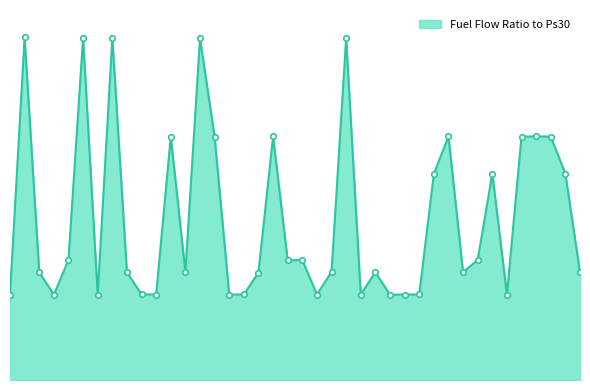

Does the chart have visible grid lines?

No